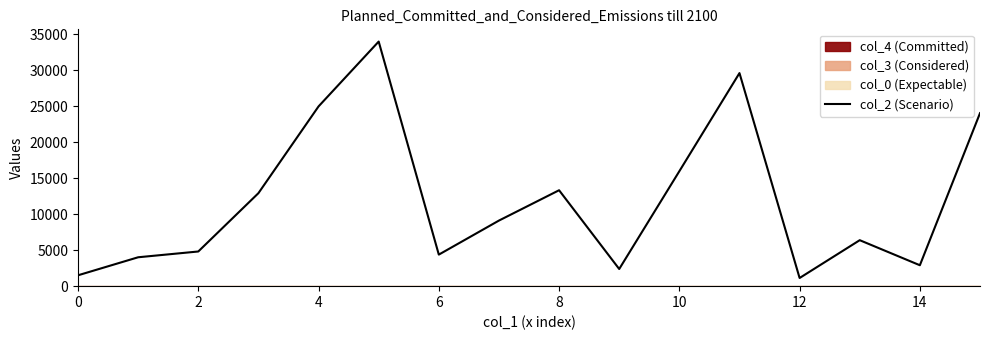

Count the number of categories in the chart.

16